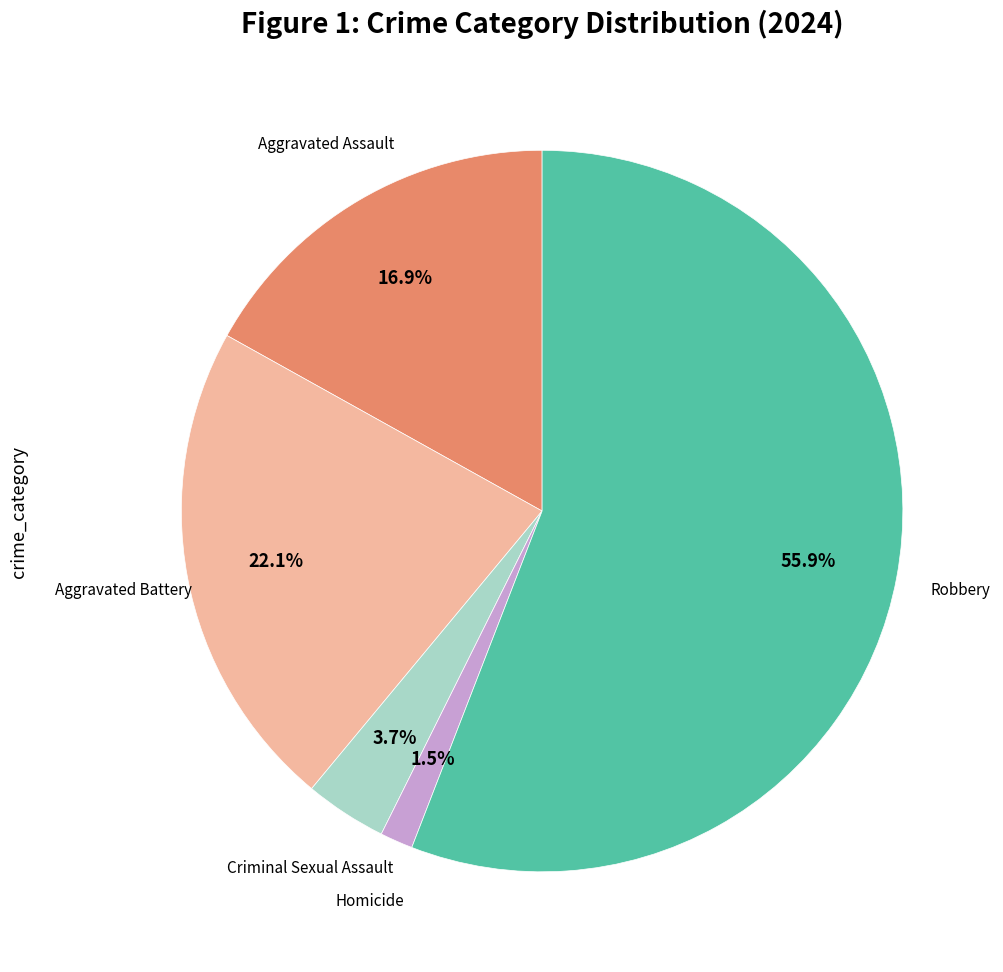

What is the smallest slice in the pie chart?

Homicide